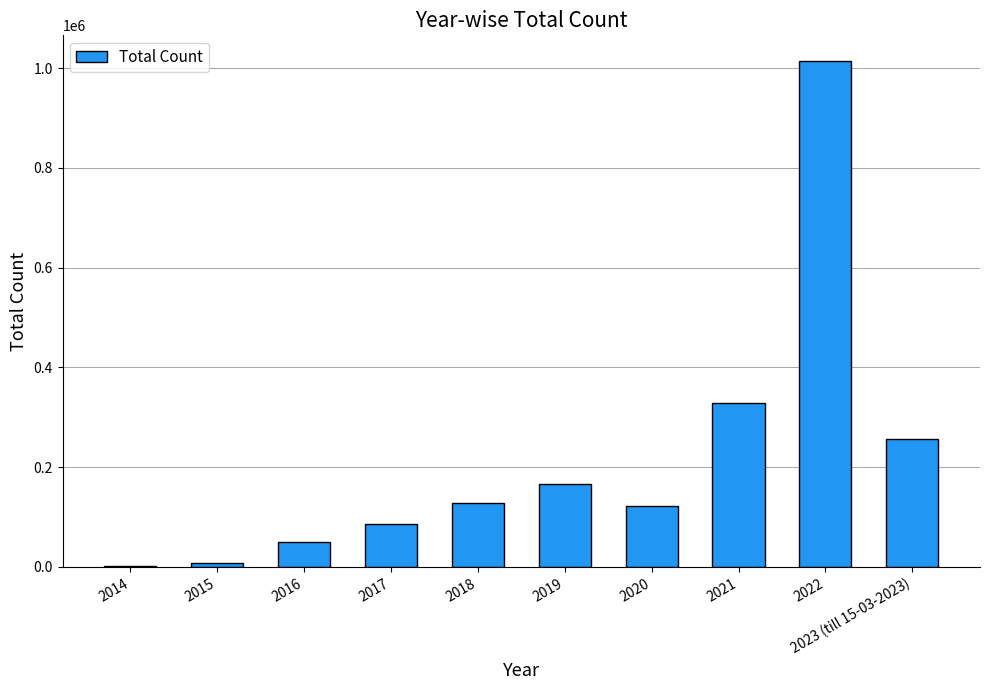

What is the greatest value displayed?

1015196